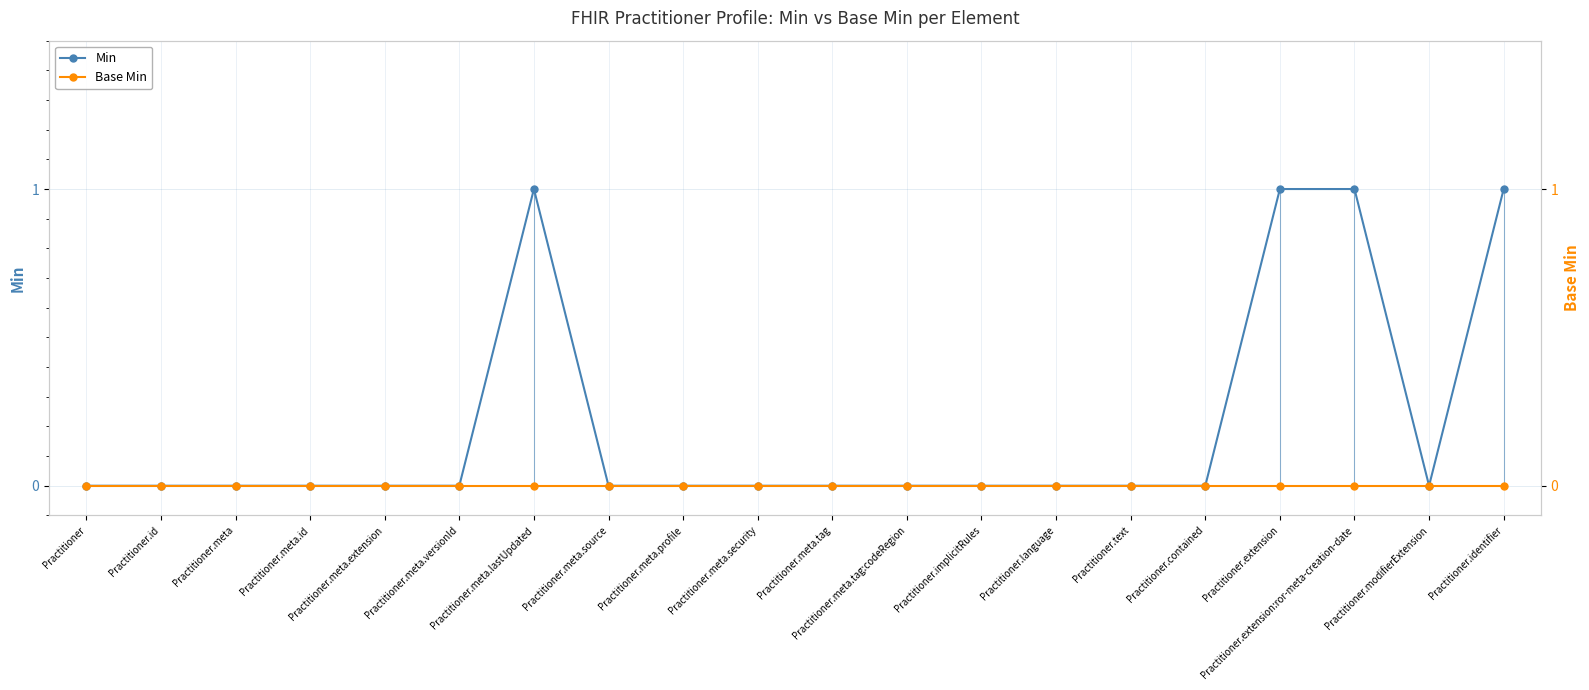

True or false: Min and Base Min cross at least once.

False